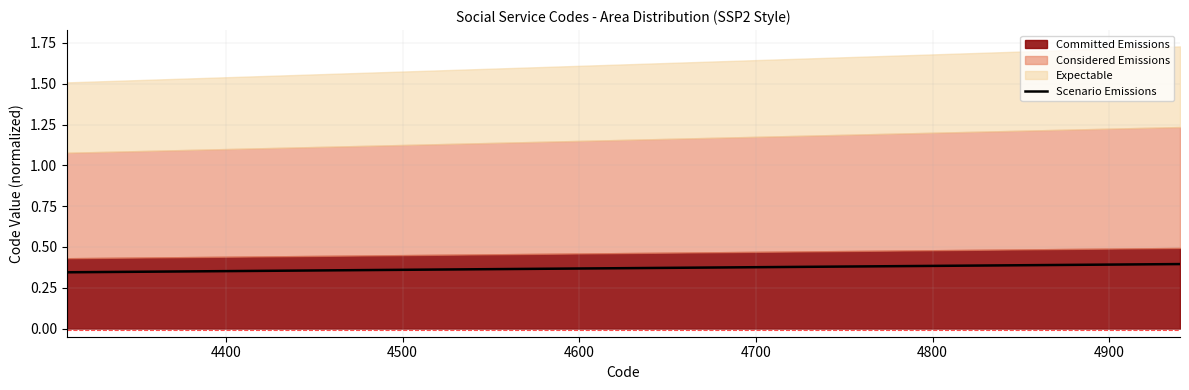

What is the minimum value shown in the chart?

0.3